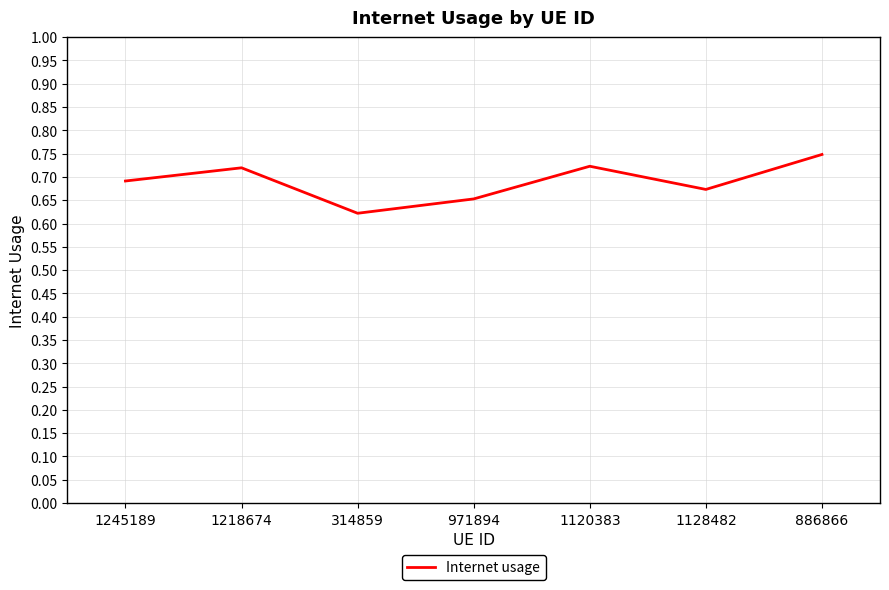

Count the values in the range 0 to 1.

7